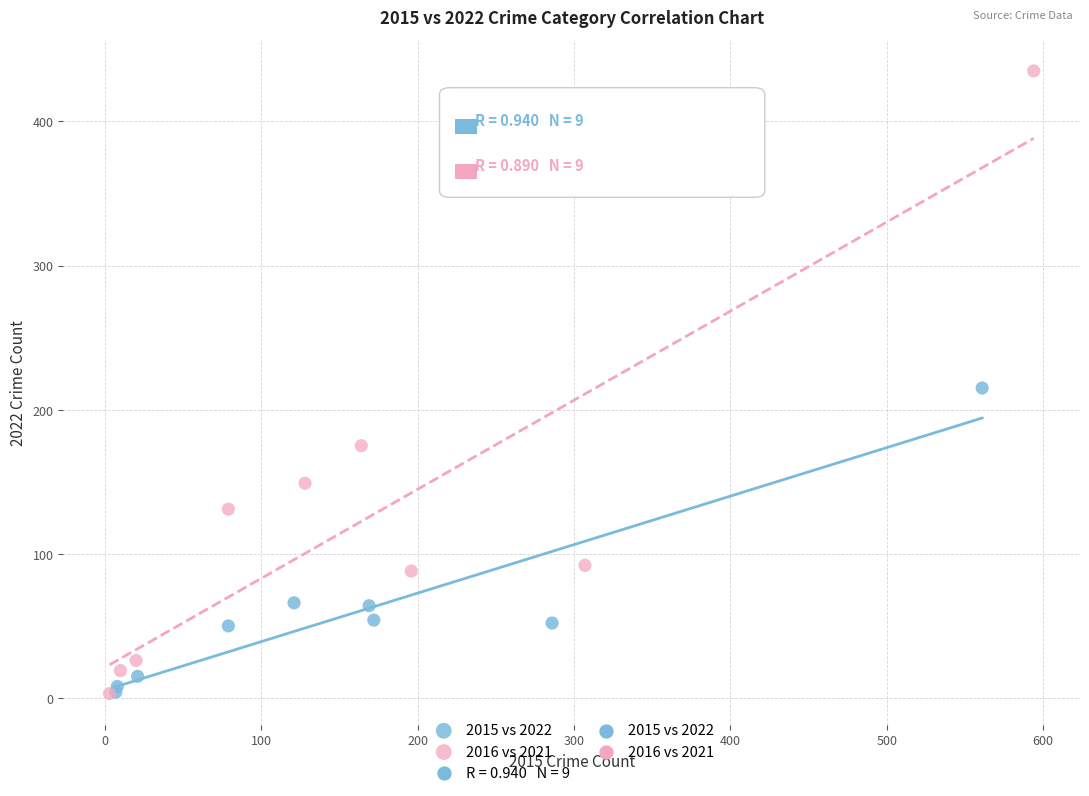

Which series has the widest spread of Y values?

2016 vs 2021